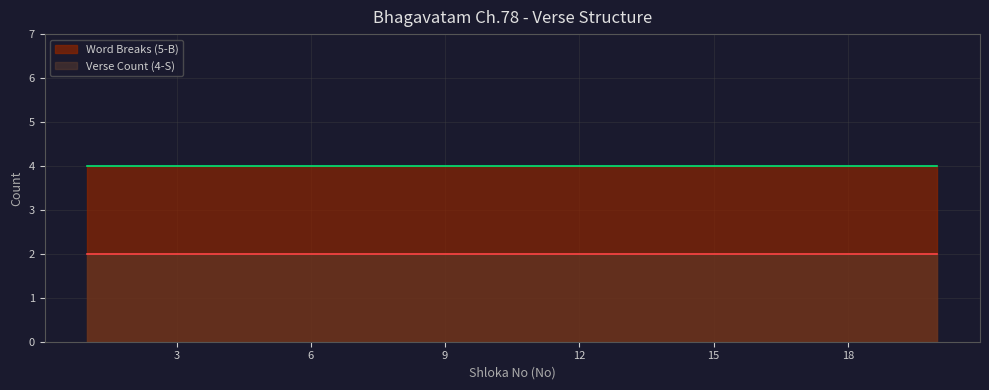

Between 4 and 18, which series saw the biggest shift?

Verse Count (4-S)